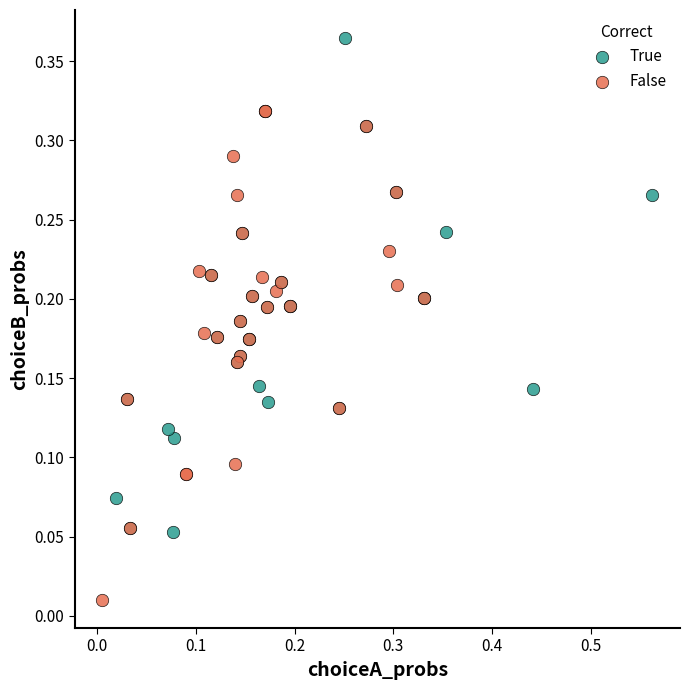

Which series reaches the minimum Y coordinate?

False